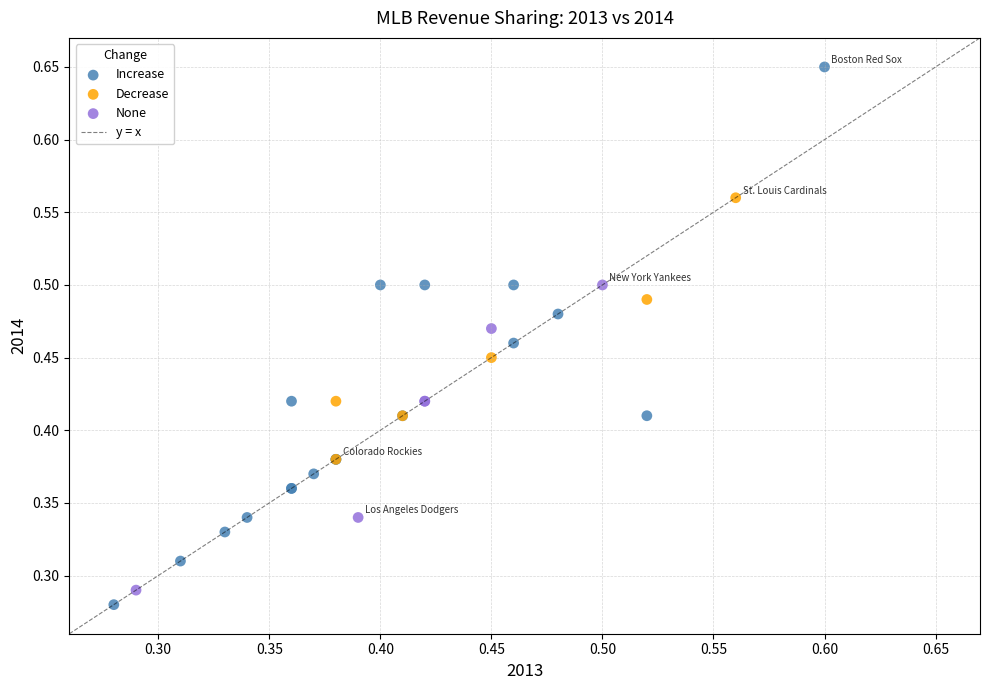

Which series has the widest spread of Y values?

Increase